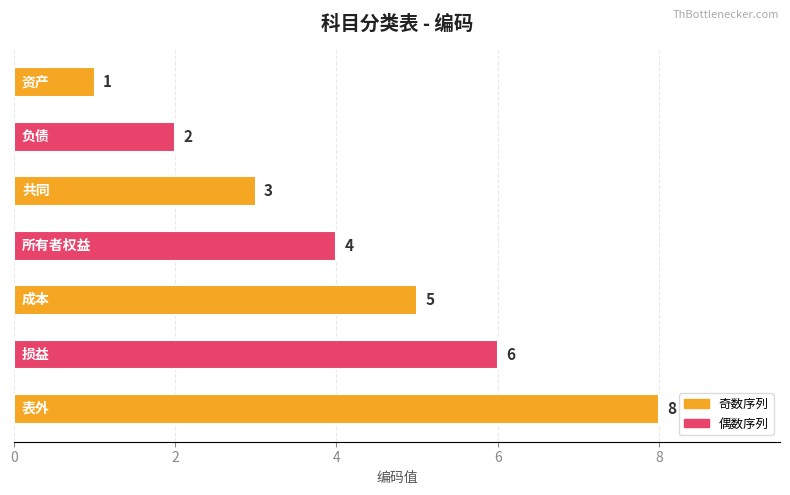

Reading top to bottom, list all the values displayed in this chart.

1	2	3	4	5	6	8